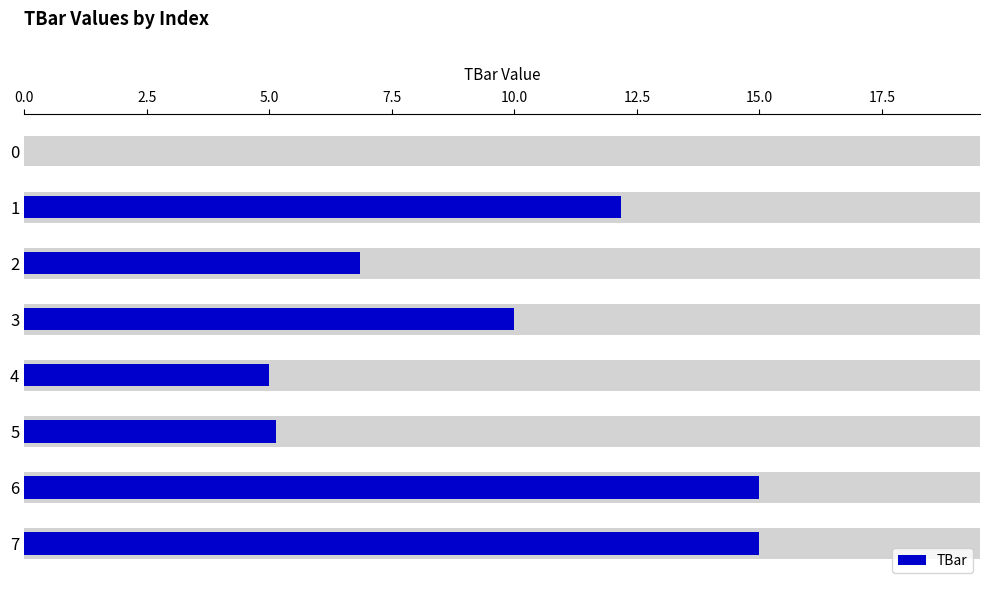

Are the bars horizontal?

Yes